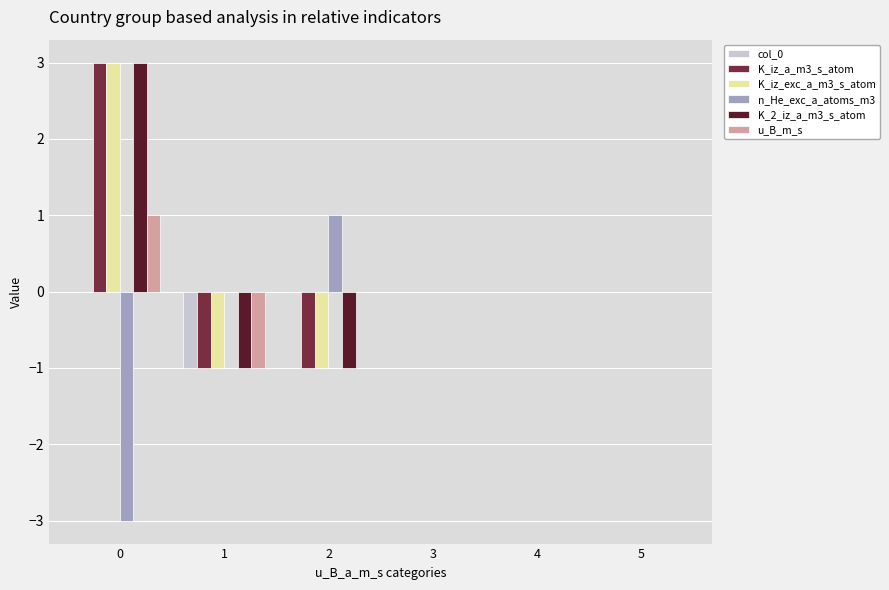

How many u_B_m_s values are between 0 and 1?

5